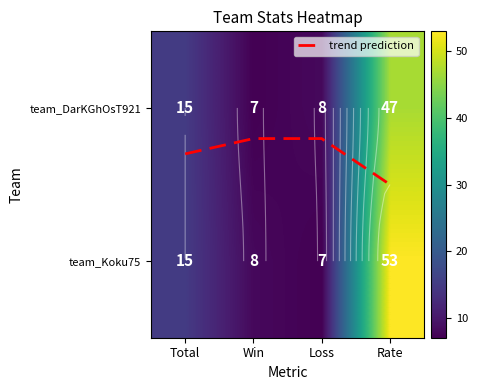

How many values in the team_Koku75 series are below 15?

2